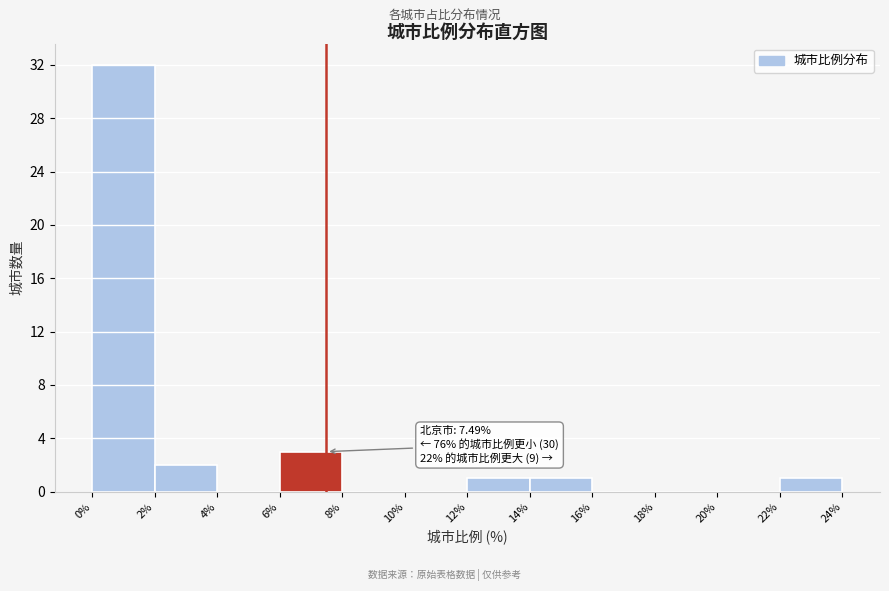

Over which range of the x-axis is the bar tallest?

0% to 2%